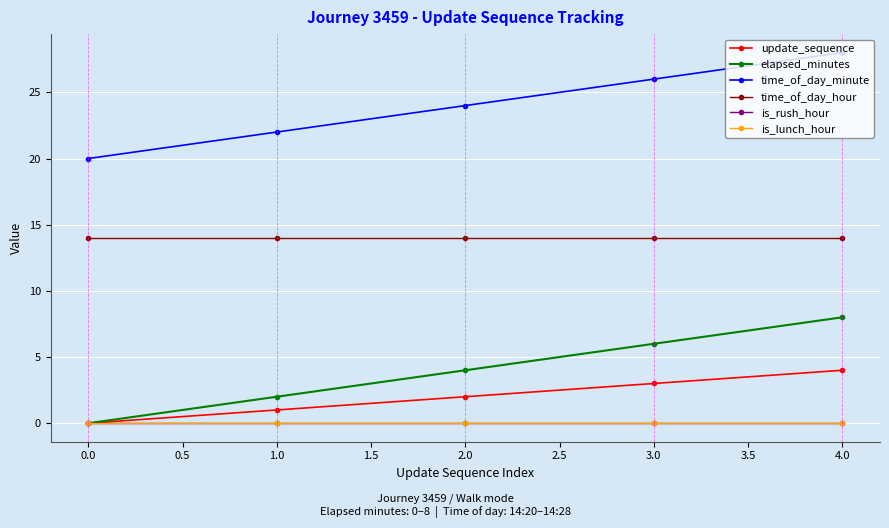

Where is update_sequence nearest to the value 2?

2.0